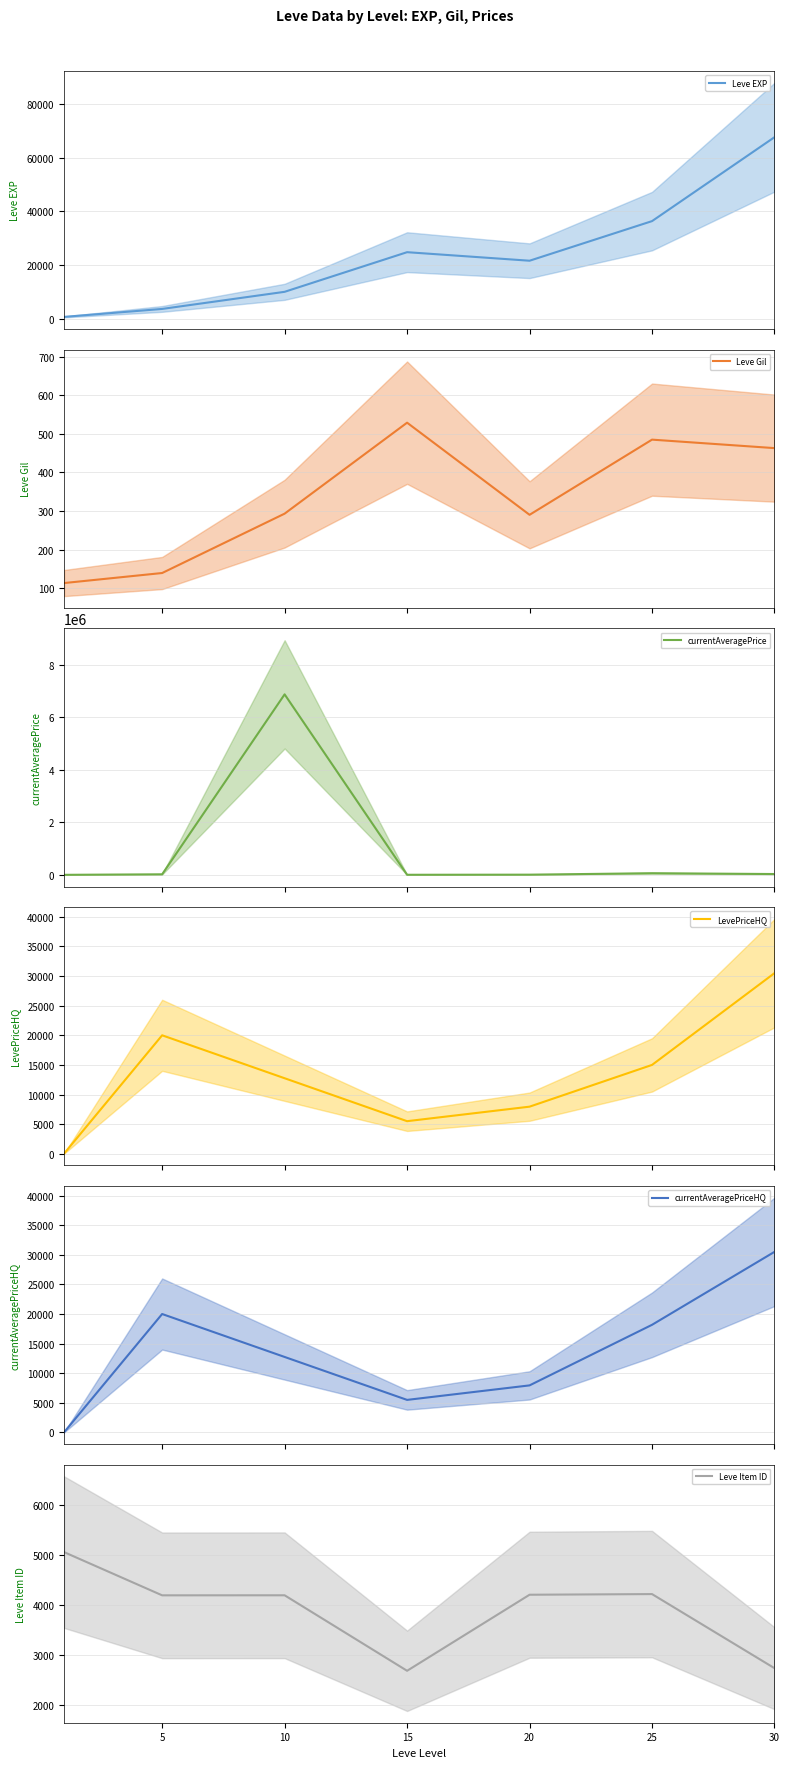

True or false: currentAveragePriceHQ and Leve EXP intersect in this chart.

True